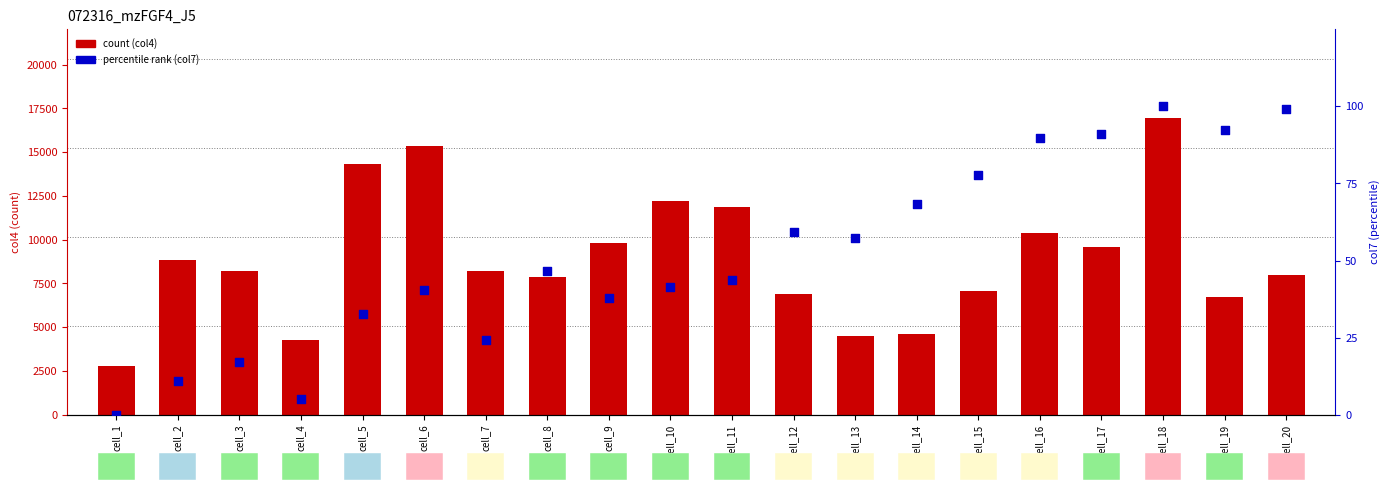

What are all the series names shown in the legend?

count, percentile rank